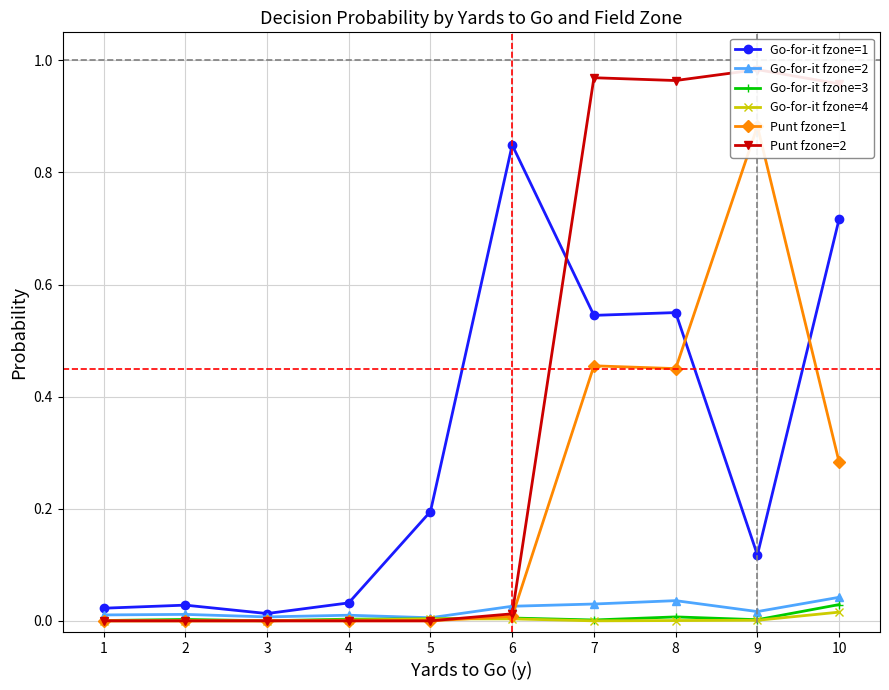

In Punt fzone=2, how many points are higher than both neighbors (excluding endpoints)?

2